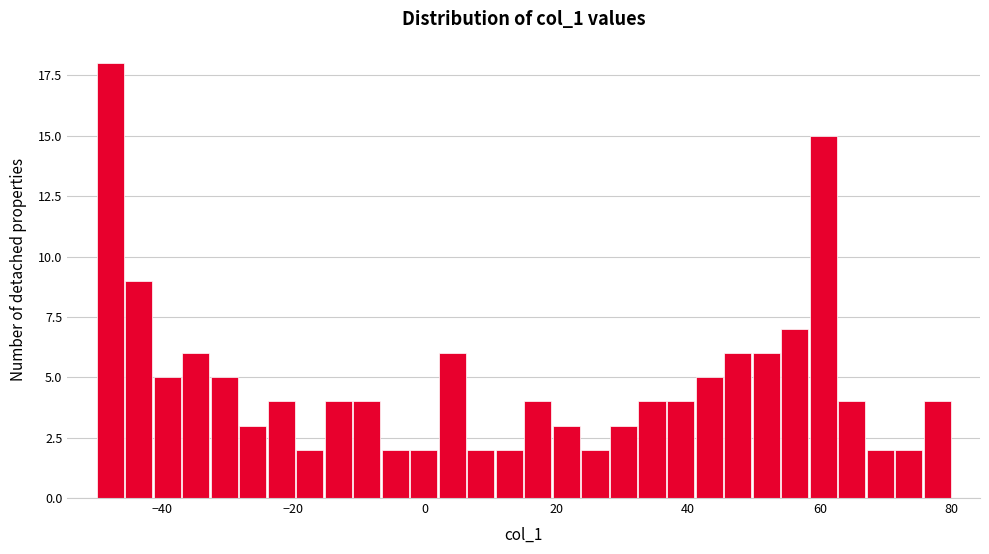

Around what value on the x-axis is the tallest bar? Give the approximate position of its centre, as read against the axis.

-48